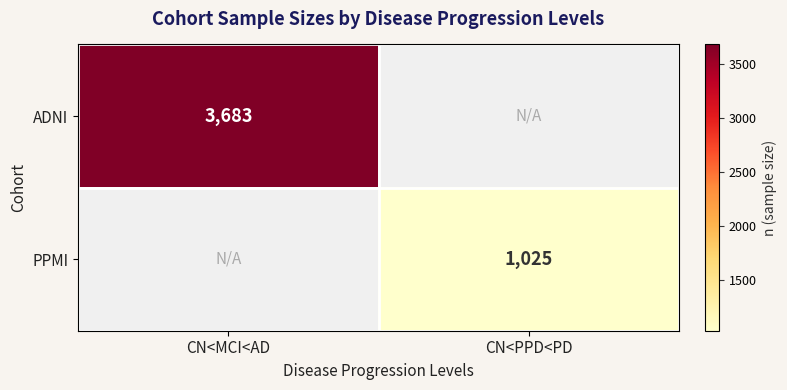

The value of PPMI at CN<PPD<PD is 406. True or false?

False